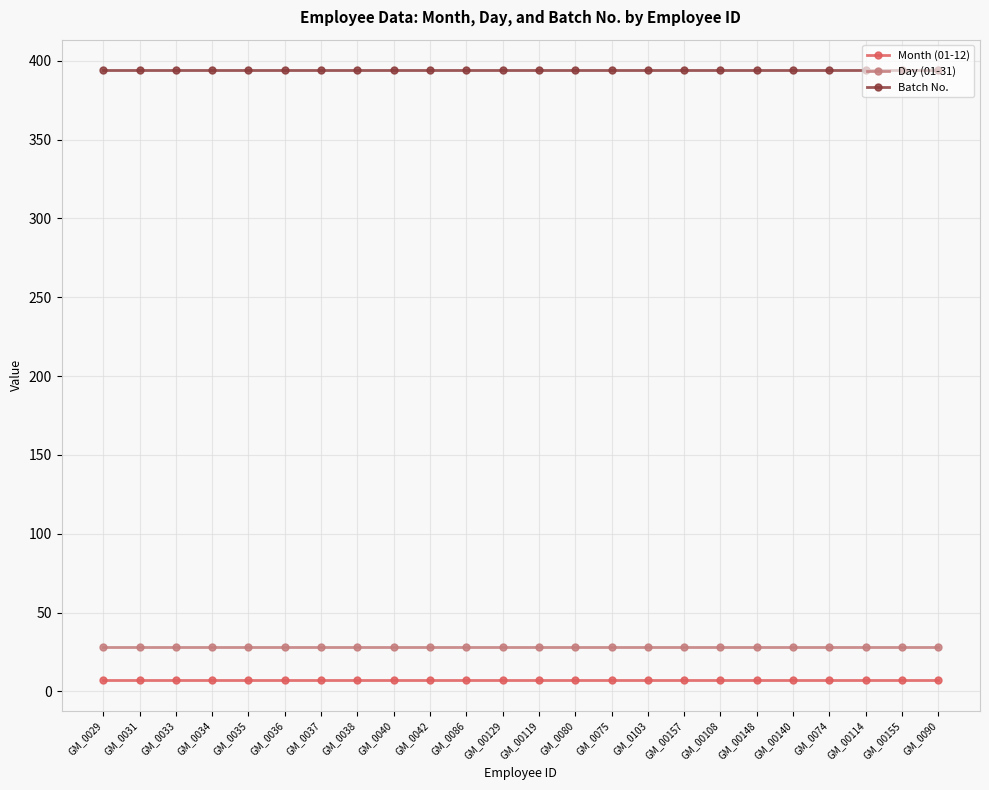

What is the spread (max minus min) of values at GM_0031?

387